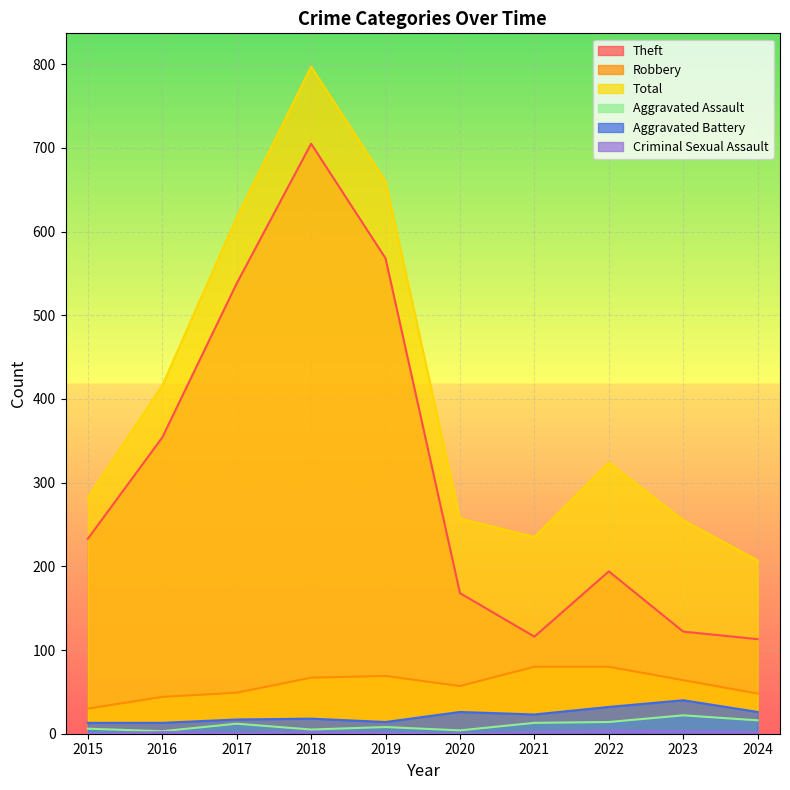

Which series has the largest range (max minus min)?

Theft